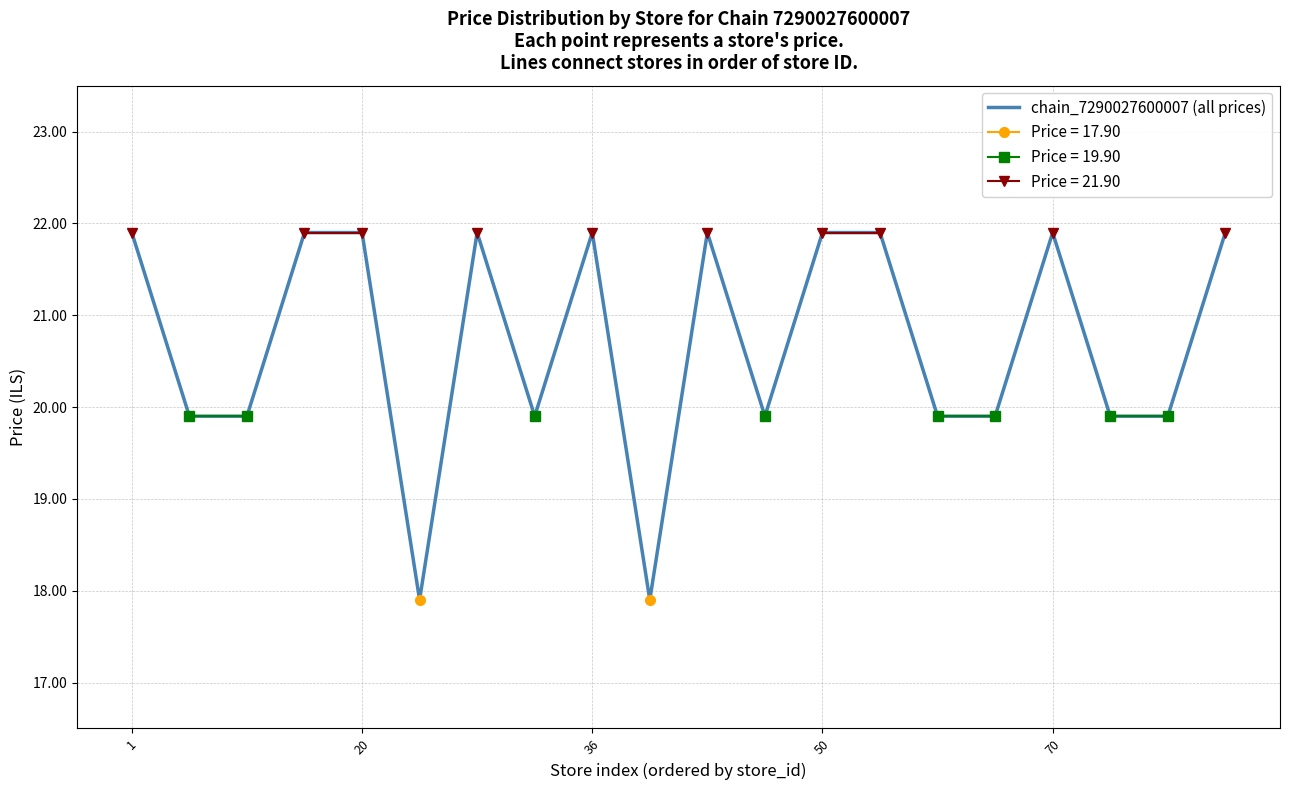

True or false: chain_7290027600007 (all prices) has a value of 28.5 at 20.

False